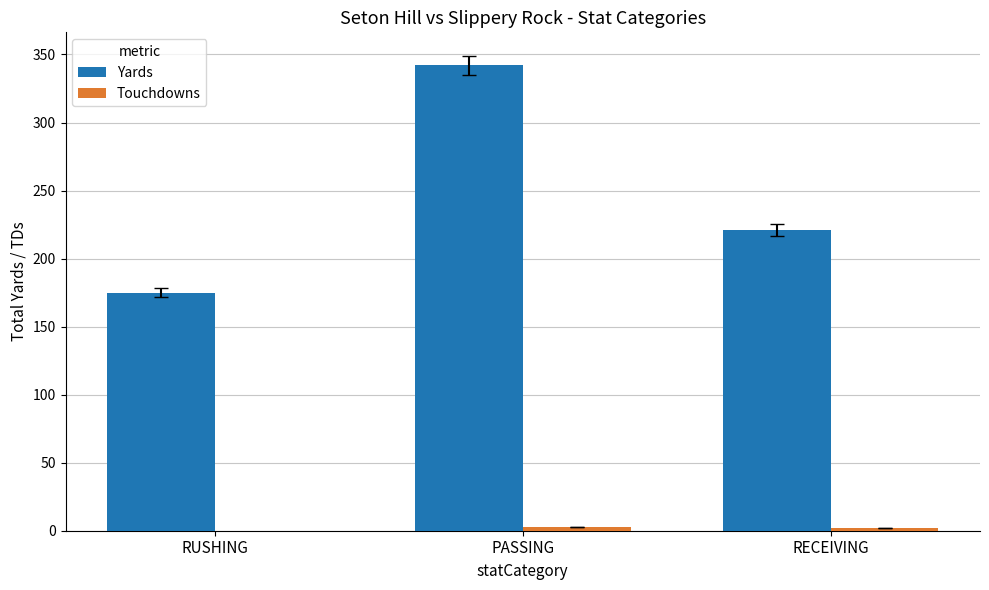

The value of Yards at RECEIVING is 110. True or false?

False